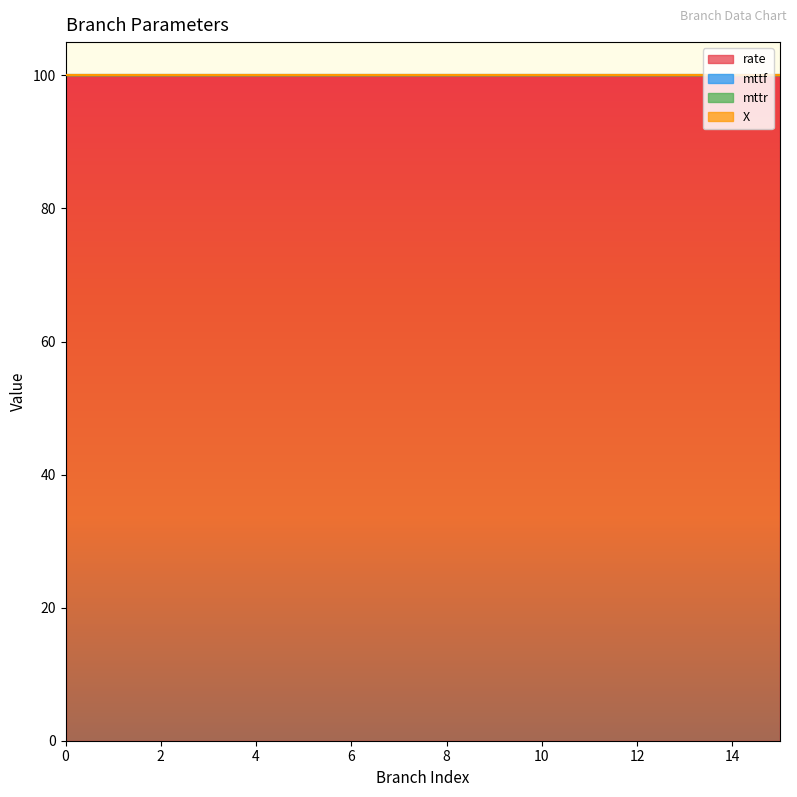

Which series has the widest spread of values?

rate